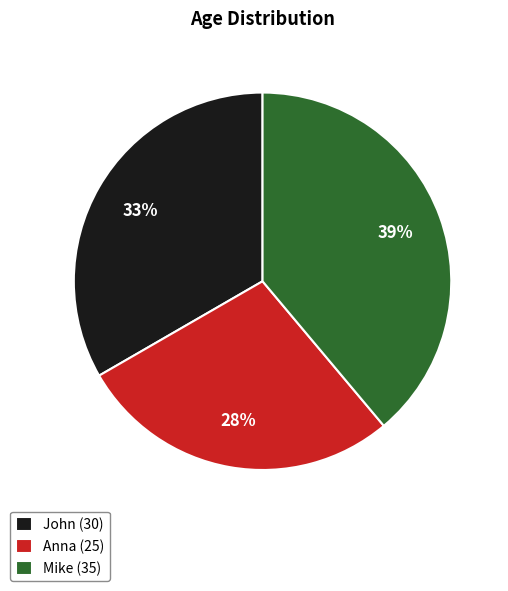

True or false: Mike accounts for 32% of the total.

False